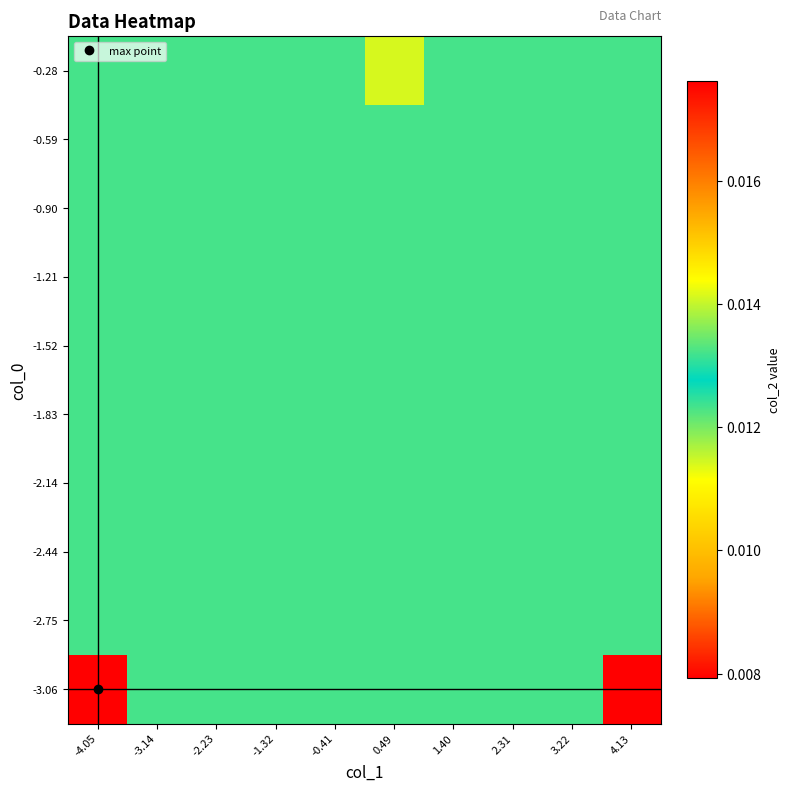

At how many categories does at least one series exceed 0?

10